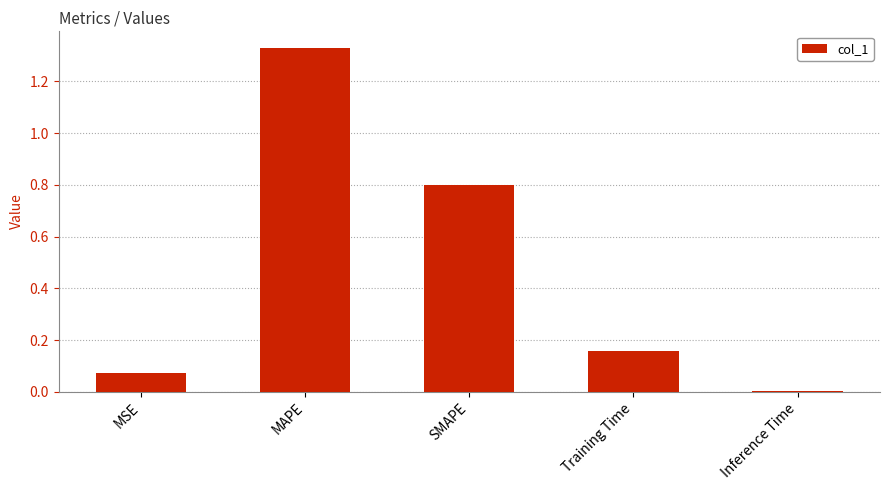

Which category has the highest value across all series?

MAPE